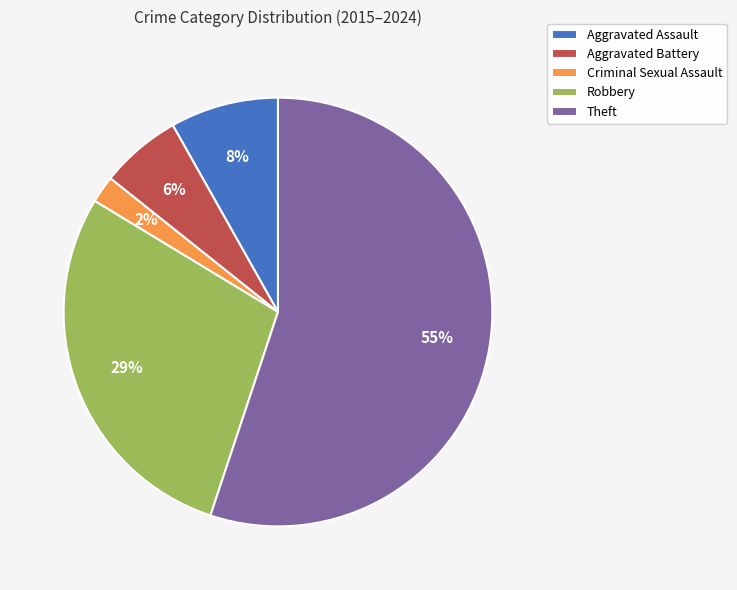

What percentage is the Criminal Sexual Assault slice, to the nearest percent?

2%